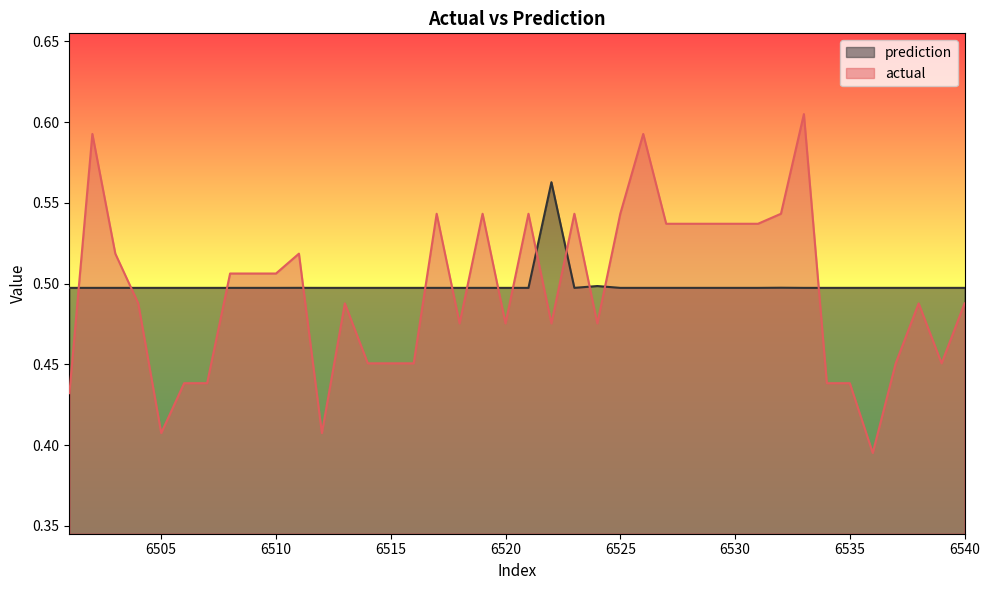

How many intersections are there between actual and prediction?

14